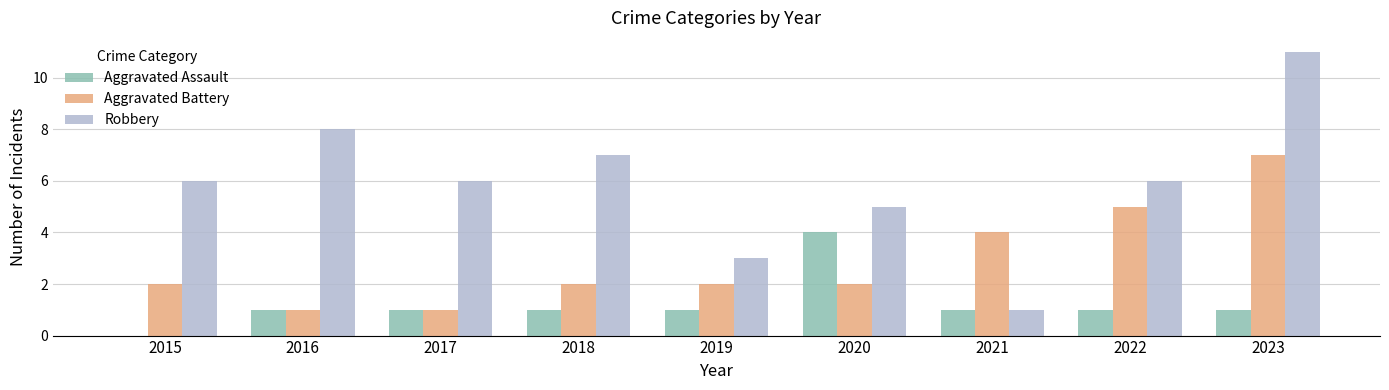

Count the number of categories in the chart.

9